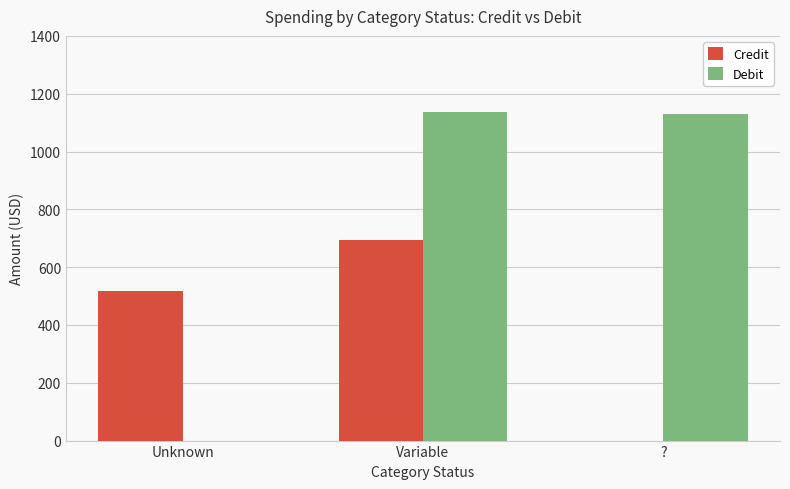

Reading left to right, extract all data points from this chart.

Credit: Unknown=517.2	Variable=693.9	?=0.0
Debit: Unknown=0.0	Variable=1138.2	?=1129.7